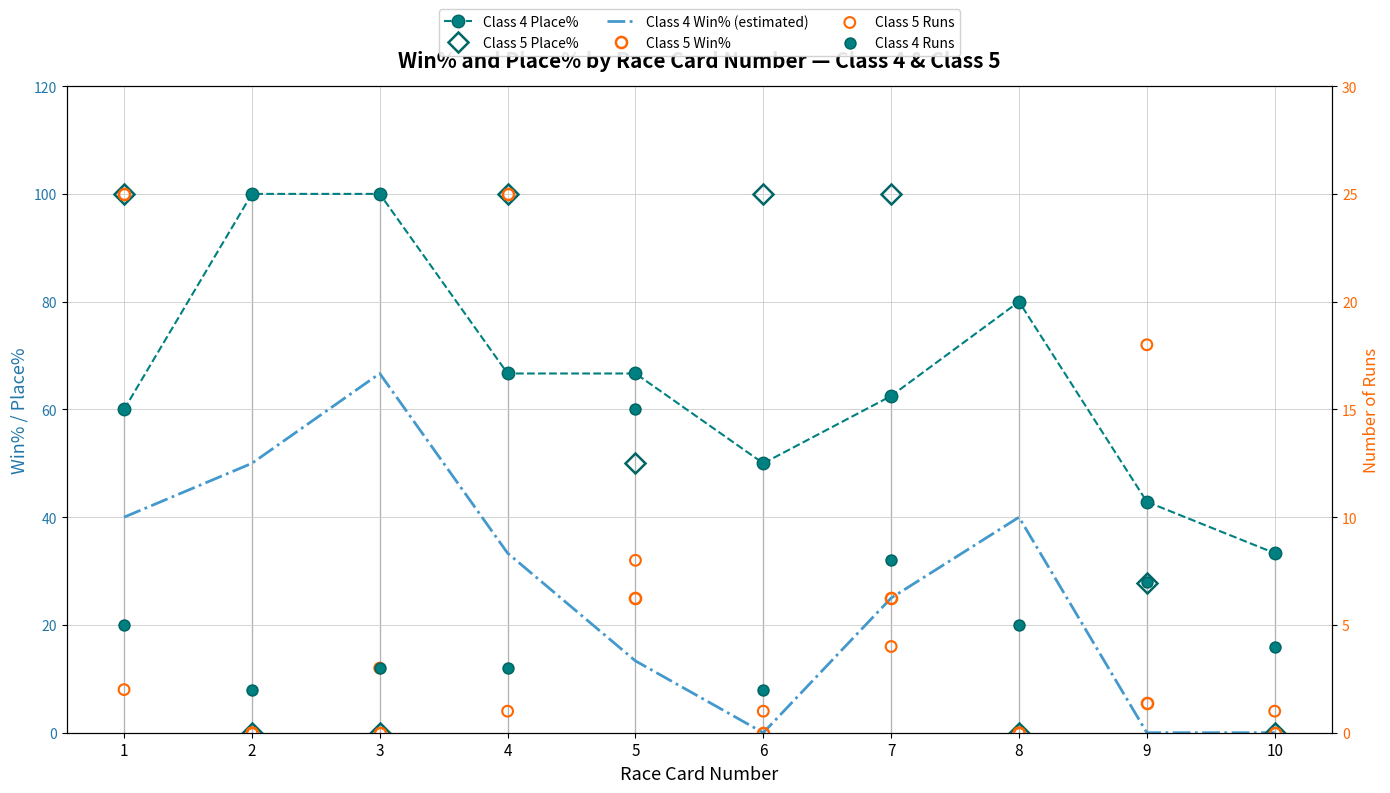

What is the total value across all series at 9?

101.2